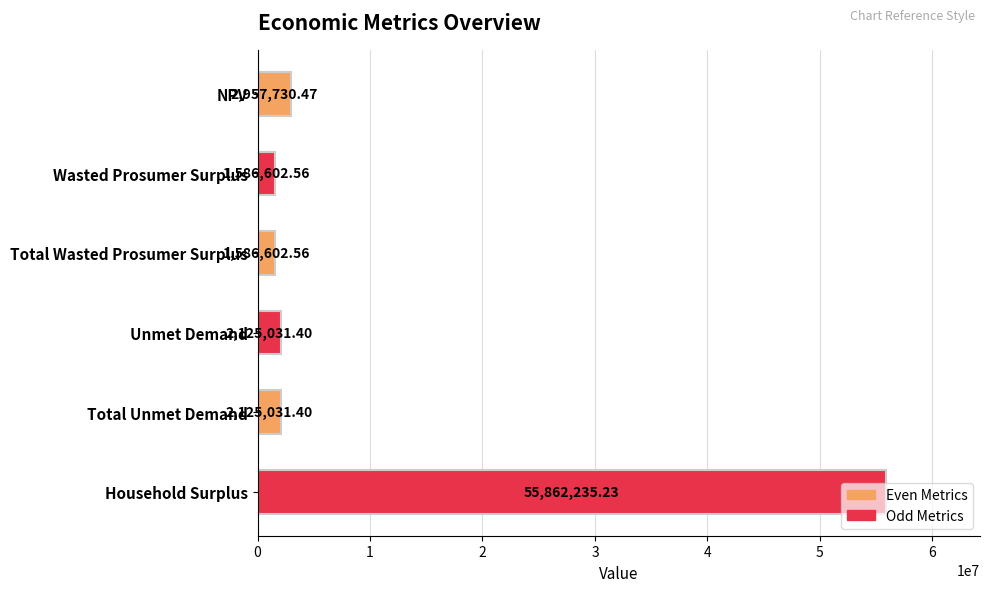

What is the ratio of the value at Unmet Demand to the value at Total Unmet Demand?

1.0